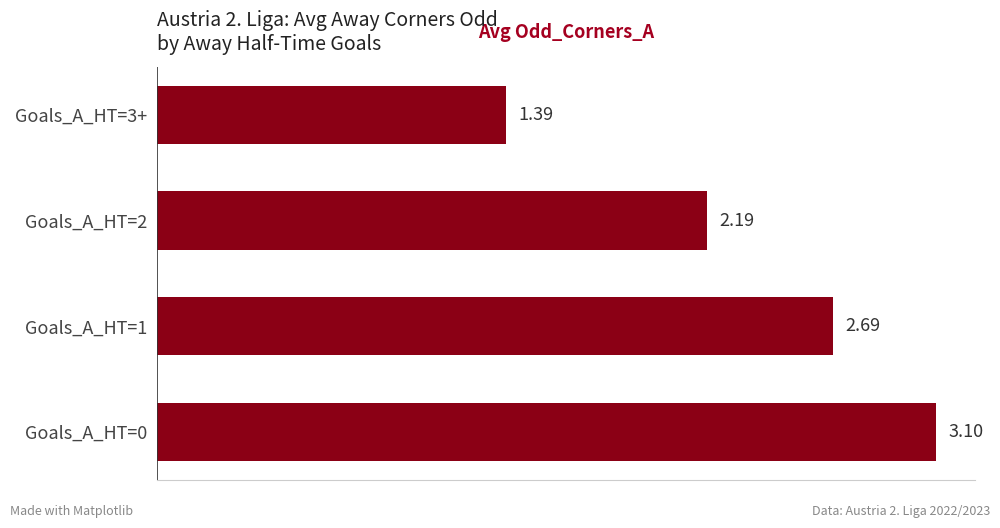

What is the average value?

2.3